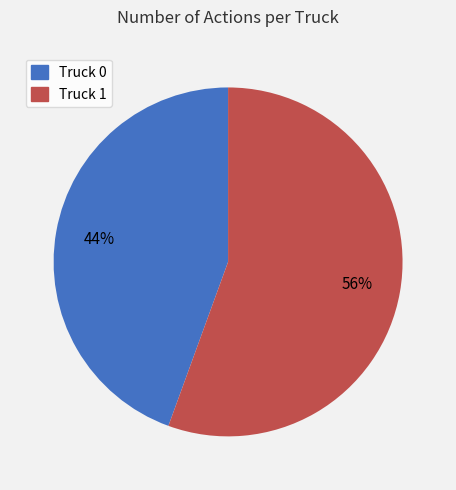

To the nearest percent, what is the average slice percentage?

50%